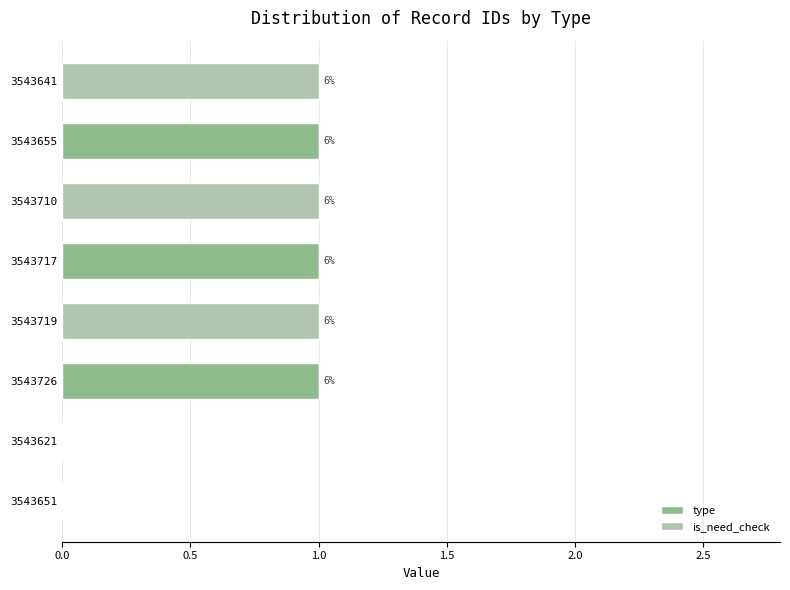

What is the sum of all type values?

3